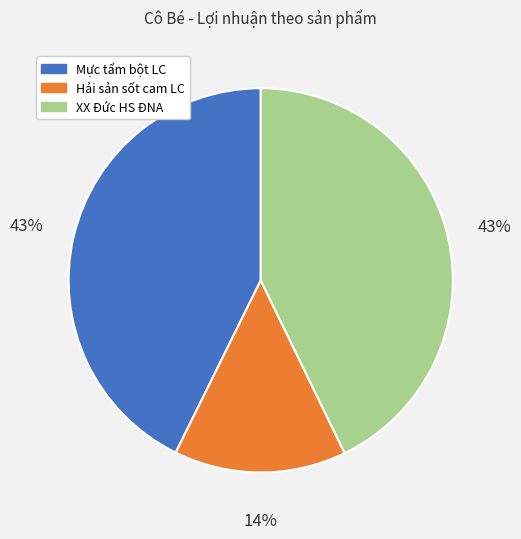

Count the number of slices in the pie.

3